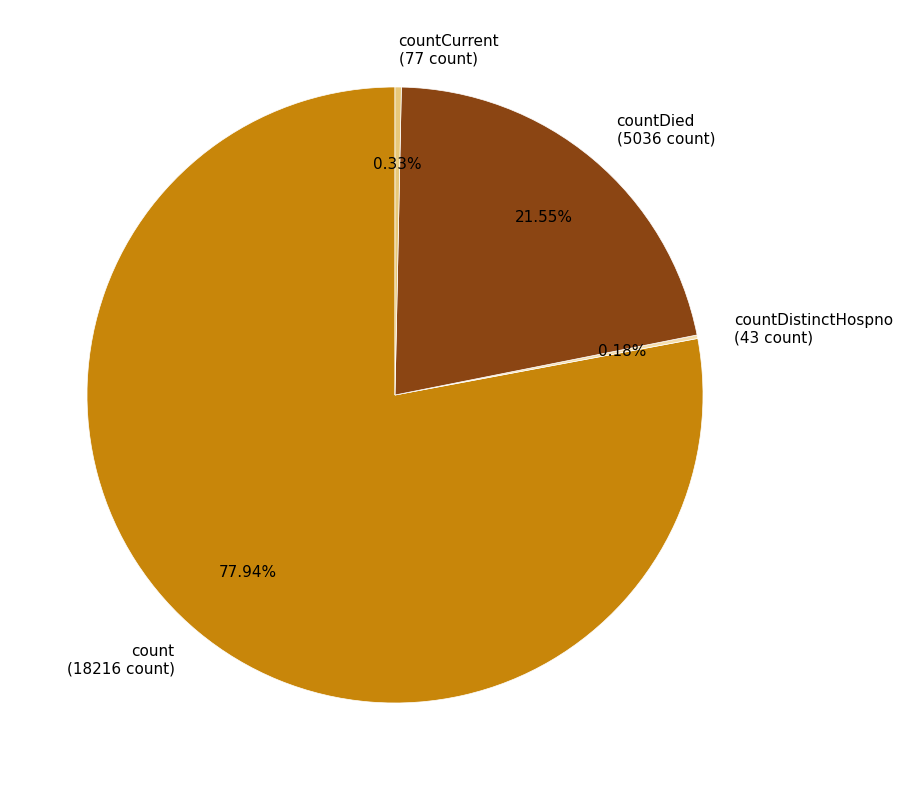

Between countCurrent and count, which is larger?

count